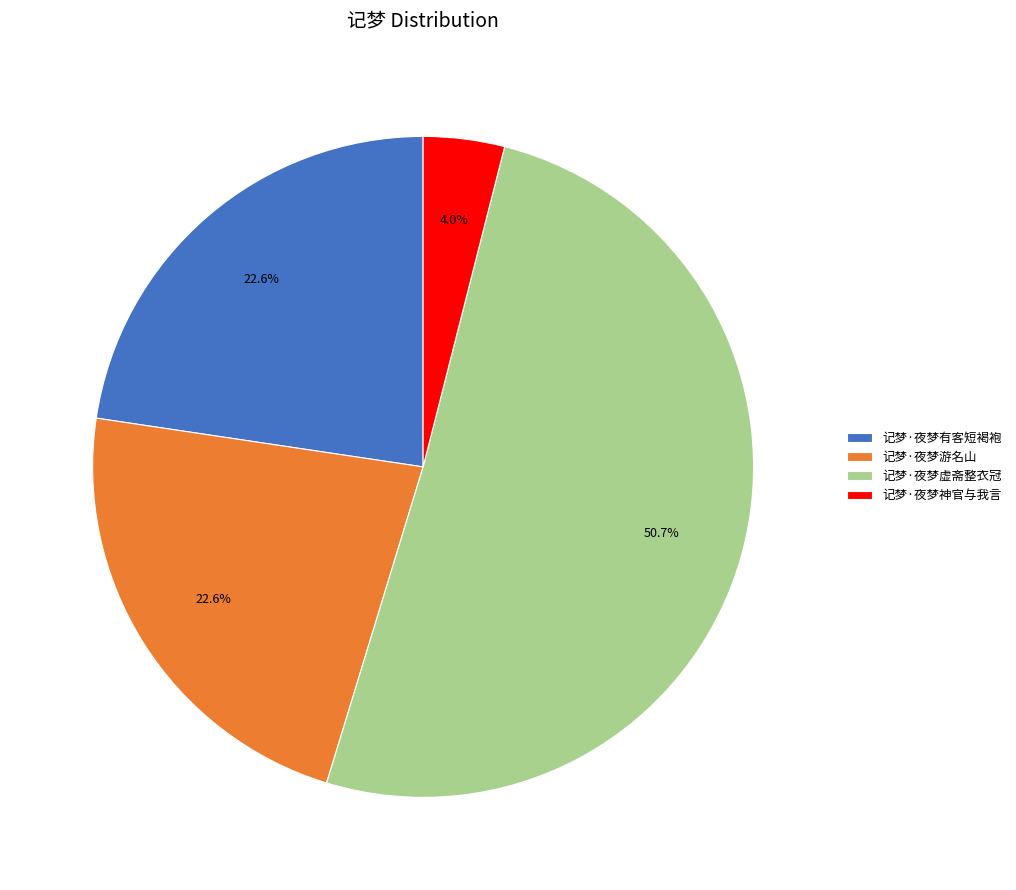

To the nearest percent, what is the difference between the largest and smallest slice percentages?

47%